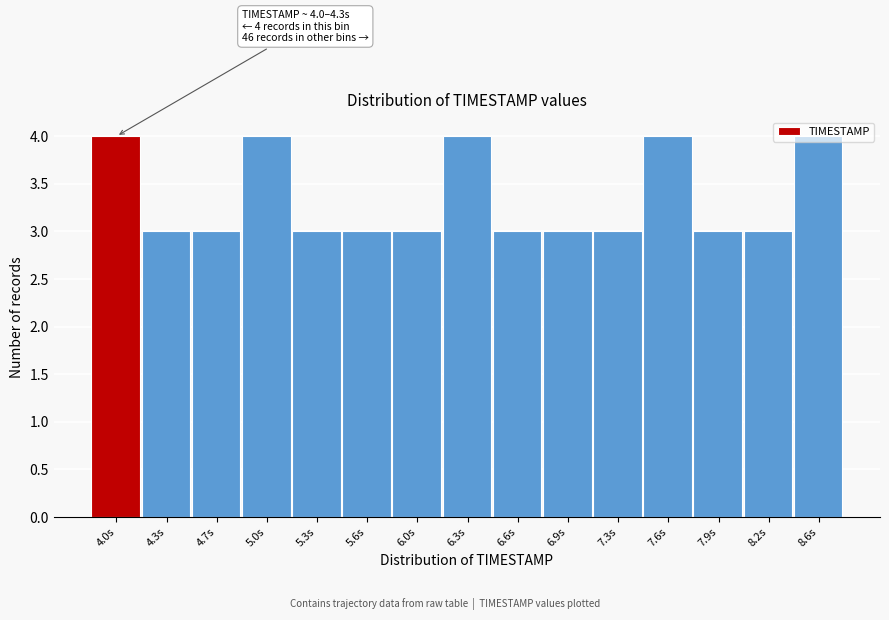

The chart shows a value of 2 at 4.3s. True or false?

False